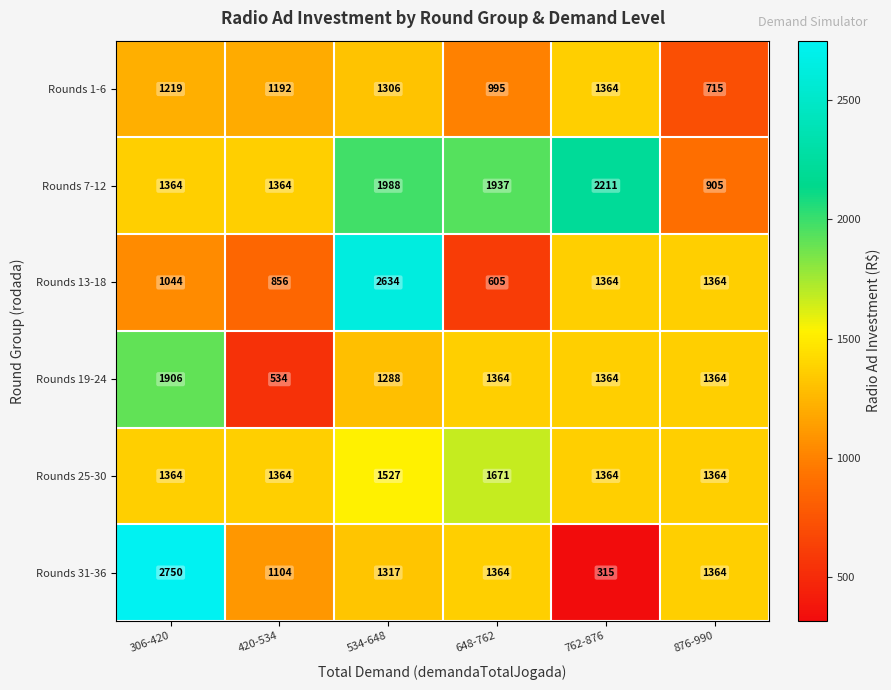

Which series has the largest total across all categories?

Rounds 7-12